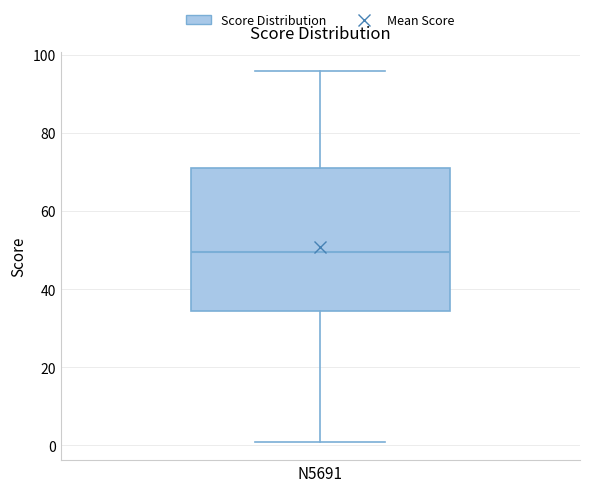

Where is the upper edge of the box for N5691 on the y-axis? The values are not printed on the chart, so give them approximately, as read against the axis.

72